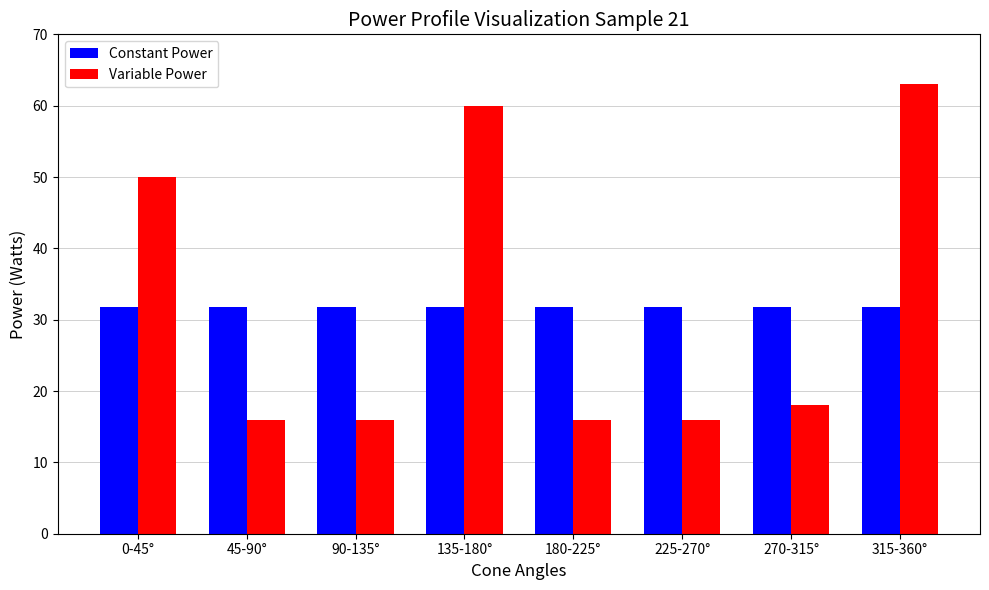

At how many categories does at least one series exceed 58?

2